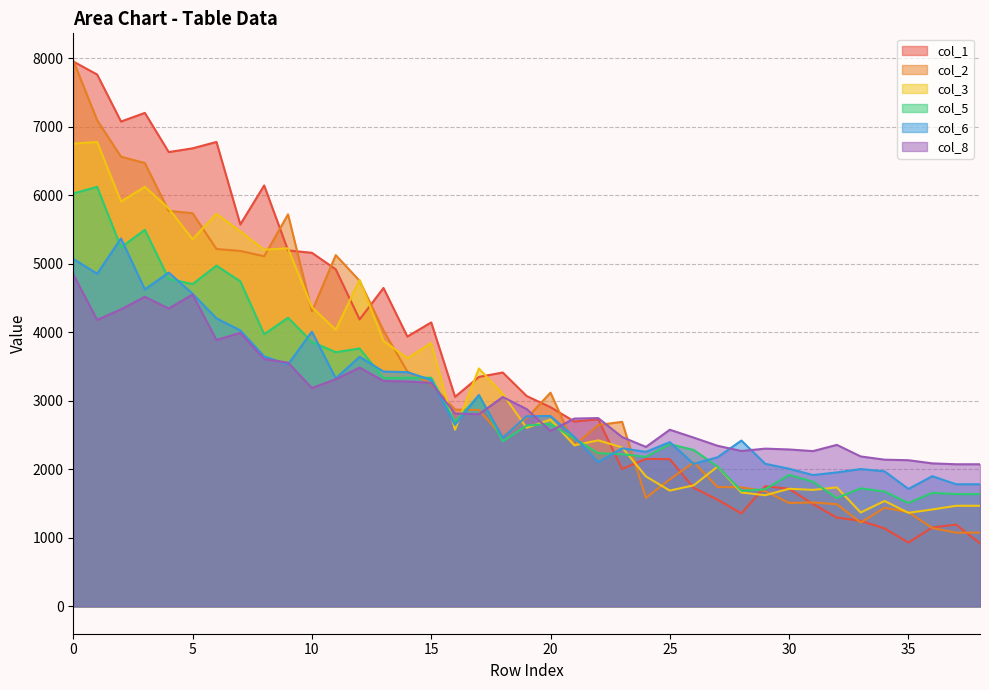

Reading left to right, what are all the values shown in this chart?

col_1: 7953	7763	7077	7203	6631	6686	6779	5575	6144	5196	5161	4920	4188	4648	3939	4145	3059	3350	3414	3071	2908	2699	2731	2006	2154	2149	1732	1557	1358	1754	1717	1494	1297	1249	1138	932	1153	1194	920
col_2: 7966	7096	6564	6471	5773	5739	5217	5188	5111	5722	4307	5127	4752	4027	3429	3247	2873	2867	2473	2748	3120	2350	2648	2694	1585	1854	2103	1743	1738	1682	1510	1517	1492	1225	1441	1376	1144	1077	1077
col_3: 6755	6778	5909	6125	5808	5360	5730	5475	5207	5226	4369	4038	4764	3876	3623	3844	2579	3473	3100	2607	2727	2352	2424	2321	1897	1691	1767	2041	1663	1623	1717	1701	1737	1371	1539	1366	1415	1469	1469
col_5: 6027	6124	5241	5497	4781	4705	4974	4745	3973	4213	3862	3710	3765	3333	3337	3338	2698	3082	2410	2640	2664	2448	2237	2222	2183	2368	2284	2042	1687	1710	1920	1820	1582	1724	1676	1510	1658	1640	1640
col_6: 5073	4856	5371	4627	4873	4564	4204	4029	3649	3532	4010	3330	3643	3428	3419	3306	2649	3085	2462	2776	2779	2474	2105	2308	2256	2398	2080	2177	2421	2082	2009	1918	1956	2005	1972	1715	1901	1783	1783
col_8: 4846	4182	4336	4519	4348	4552	3888	3993	3610	3558	3187	3316	3486	3291	3283	3262	2815	2806	3056	2880	2561	2742	2749	2472	2328	2579	2464	2345	2269	2303	2291	2267	2358	2189	2142	2134	2088	2075	2075